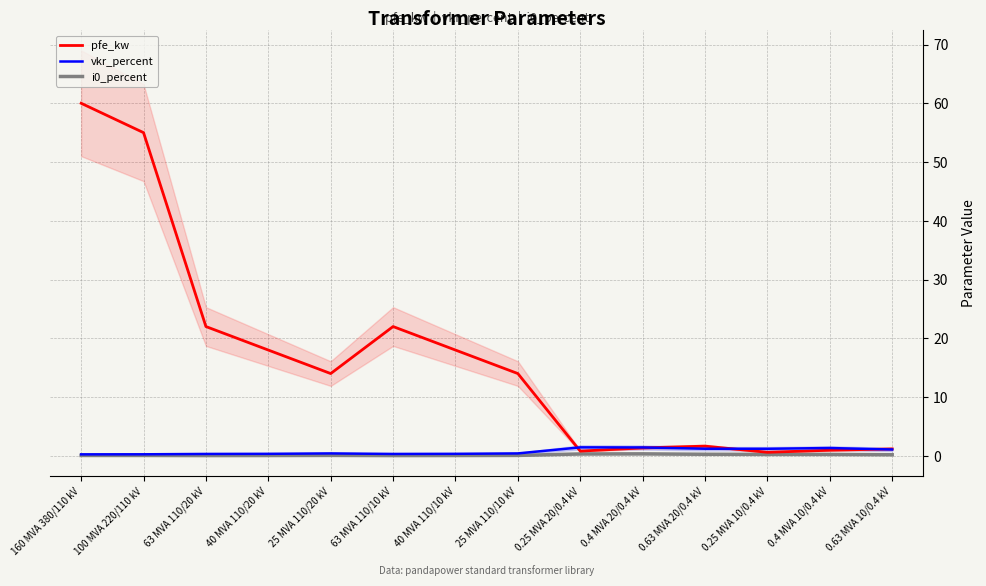

True or false: vkr_percent and i0_percent intersect in this chart.

False